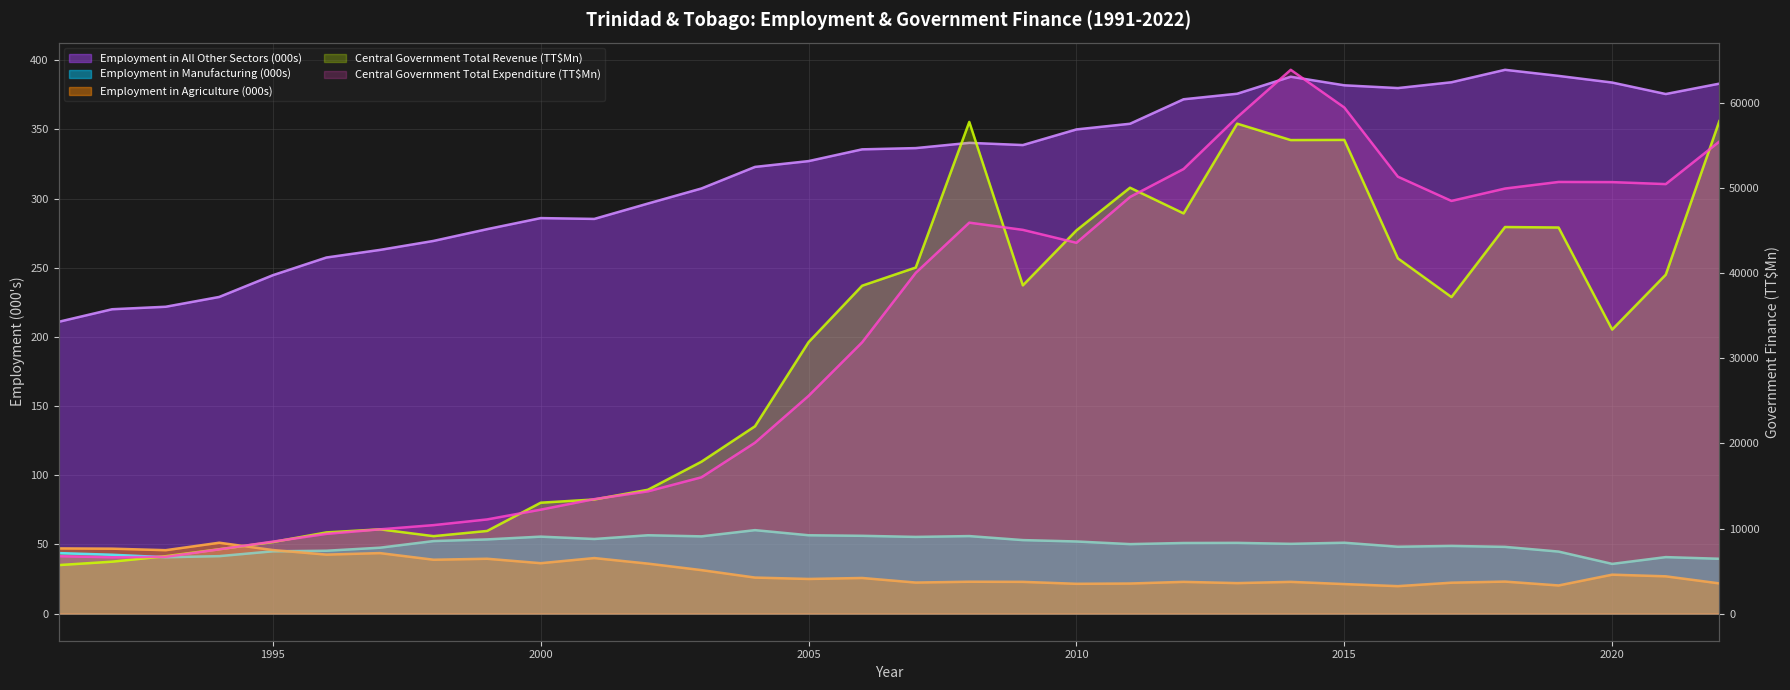

What is the average value of the Employment in Agriculture (000s) series?

30.8